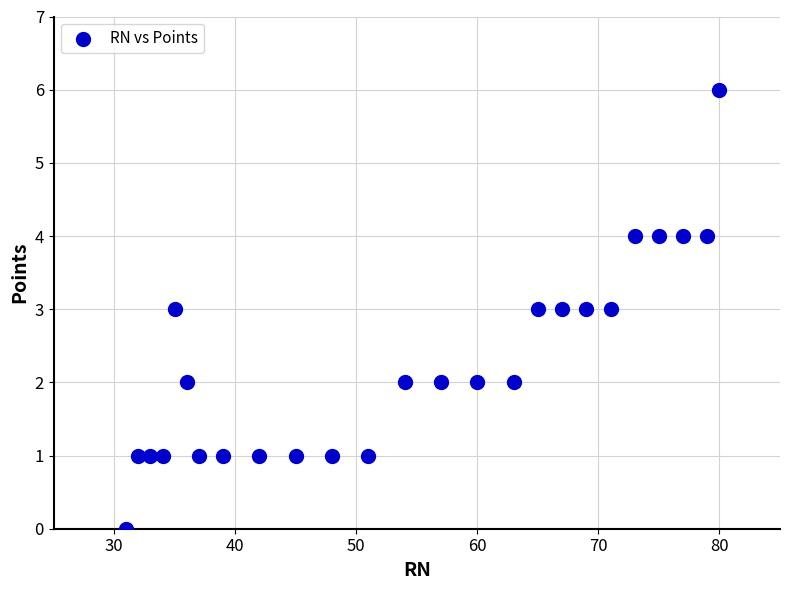

What is the range of Y values (max minus min)?

6